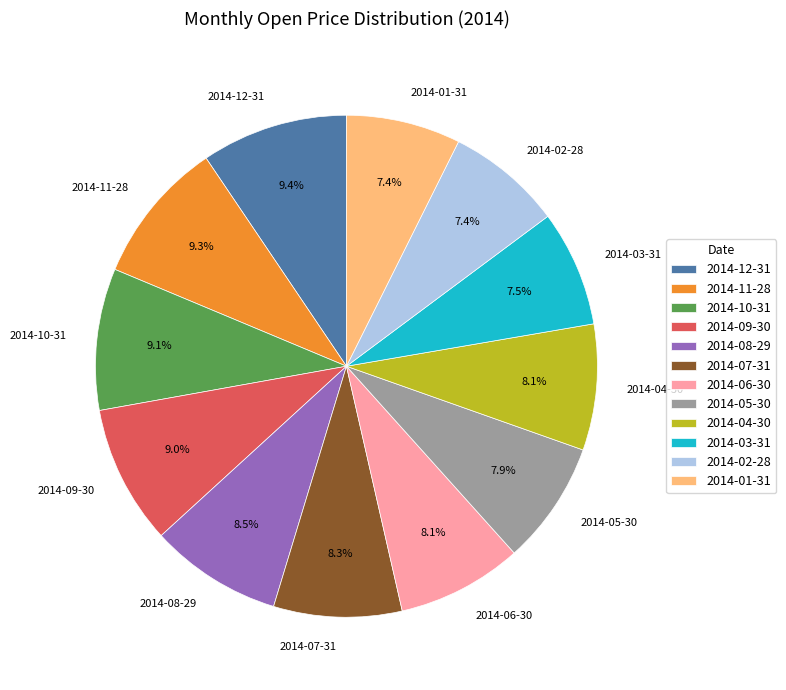

Between 2014-02-28 and 2014-11-28, which is larger?

2014-11-28